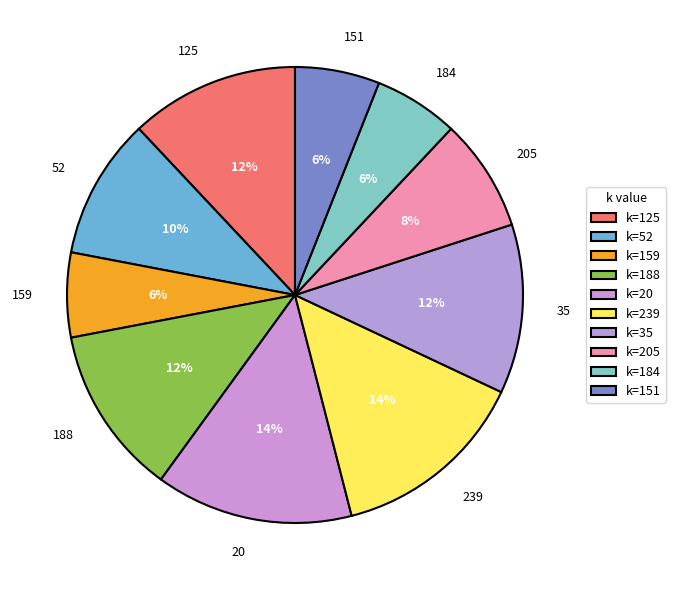

To the nearest percent, what percentage of the pie is 184?

6%